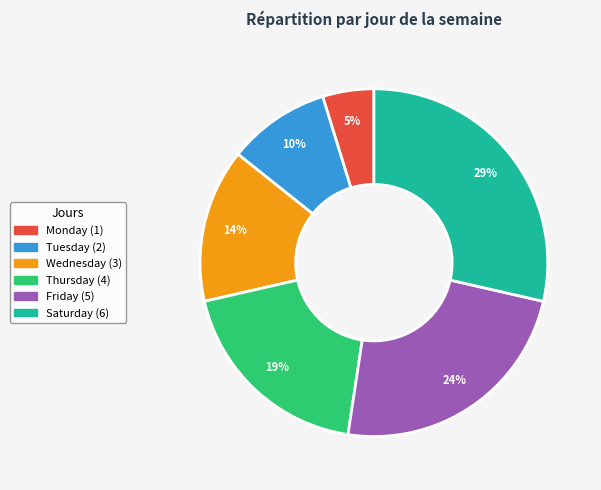

Rank the categories by value from lowest to highest.

Monday, Tuesday, Wednesday, Thursday, Friday, Saturday